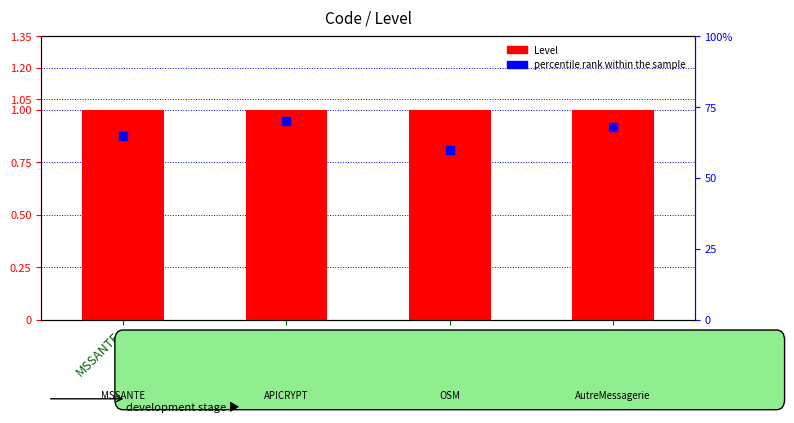

Which series contains the highest Y value?

percentile rank within the sample